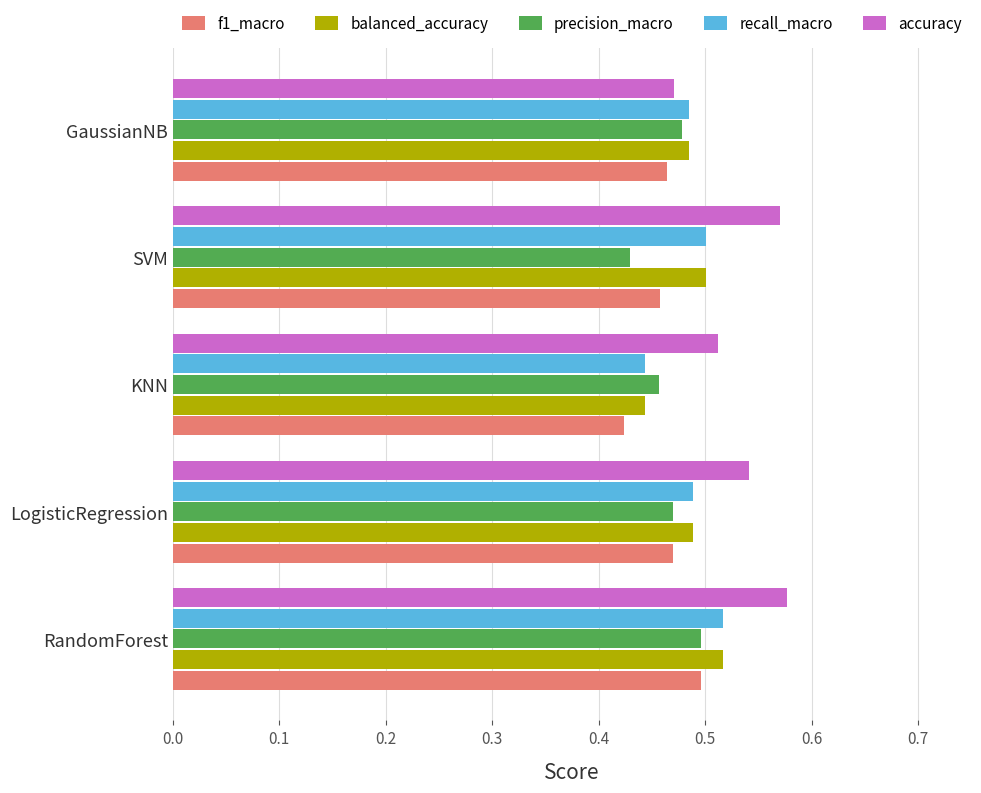

The value of accuracy at GaussianNB is 0.8. True or false?

False